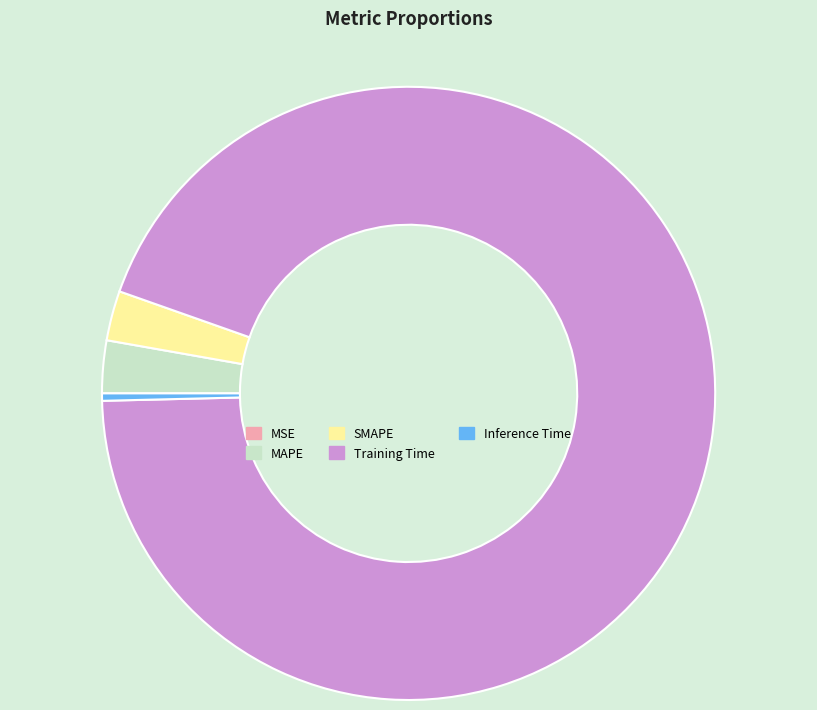

True or false: MAPE accounts for 17% of the total.

False